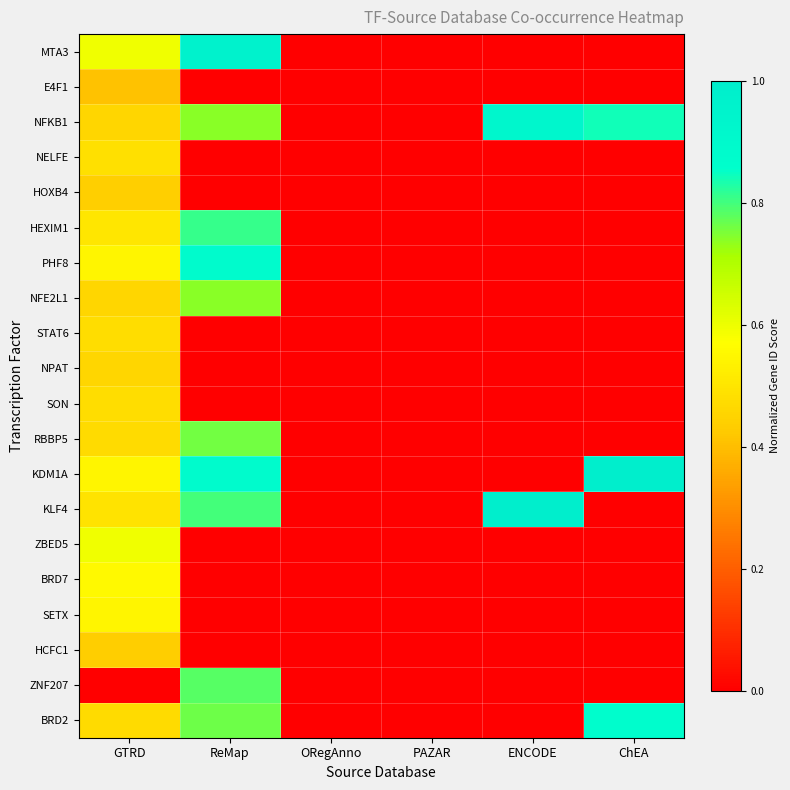

Which category has the lowest value across all series?

ORegAnno